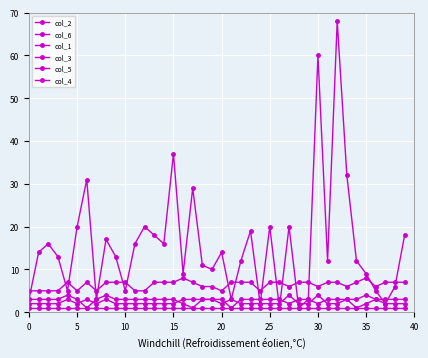

Is it true that col_1 equals 2 at 26?

True